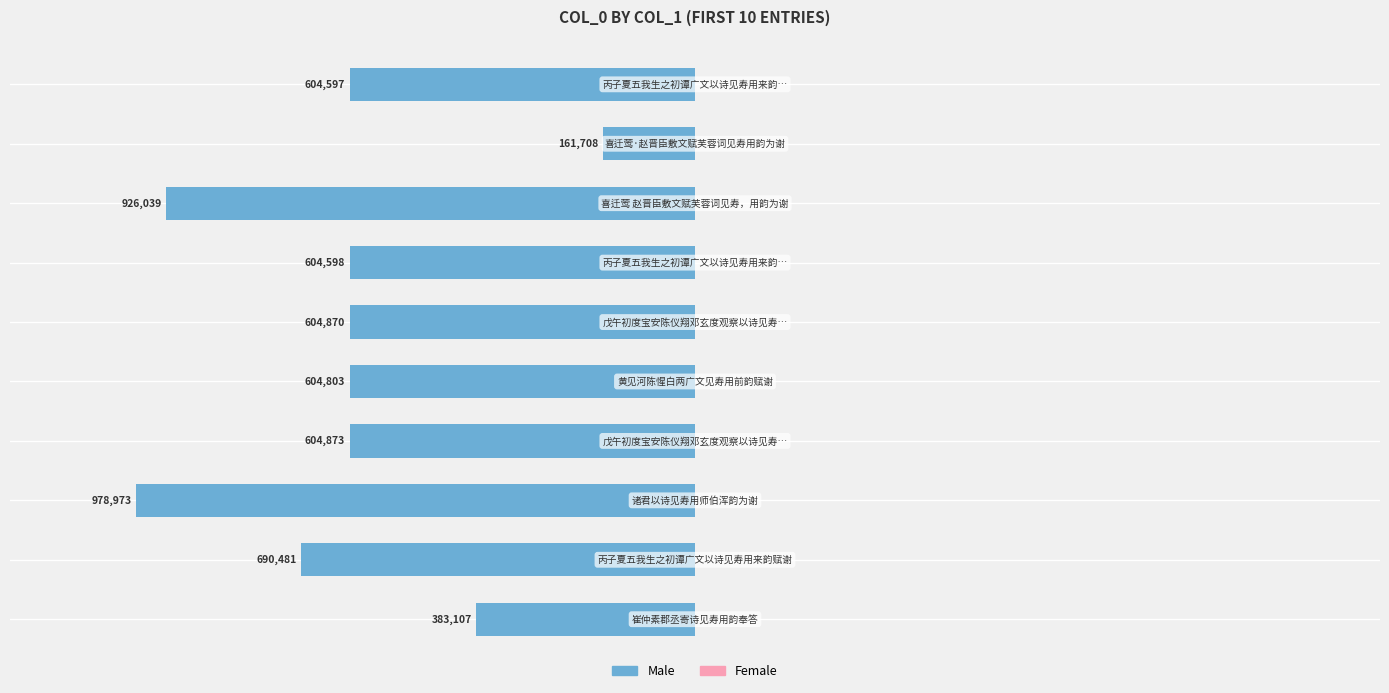

Are the bars horizontal?

Yes